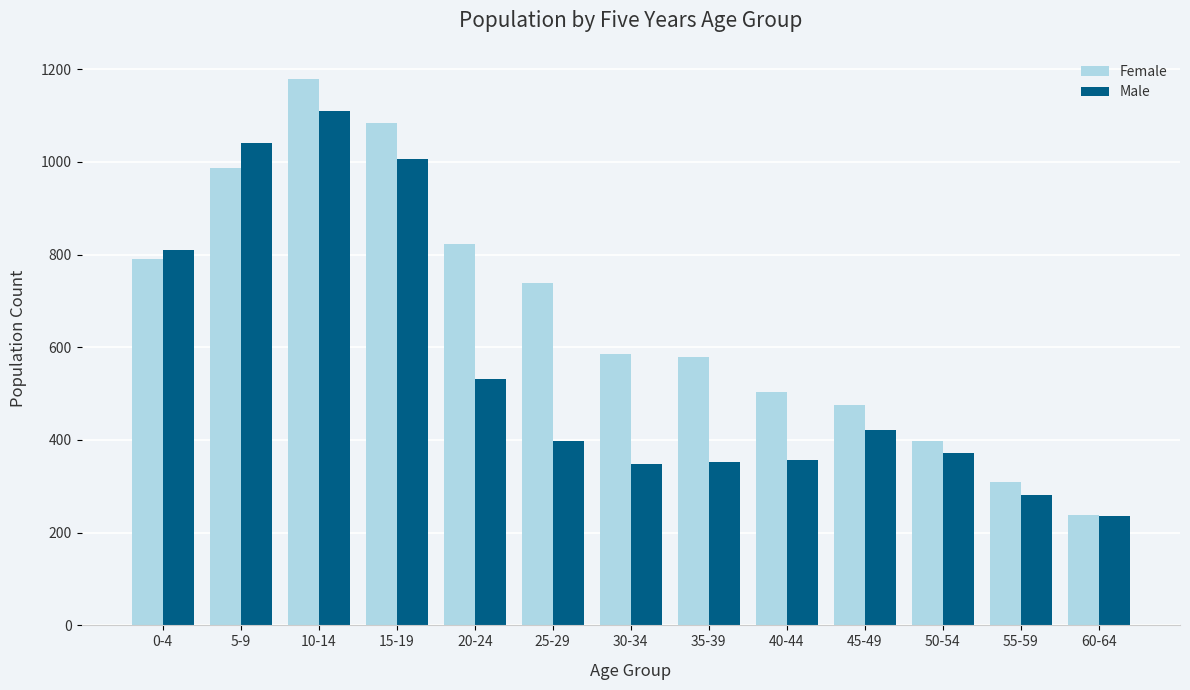

The Male series shows 1142 at 0-4. True or false?

False